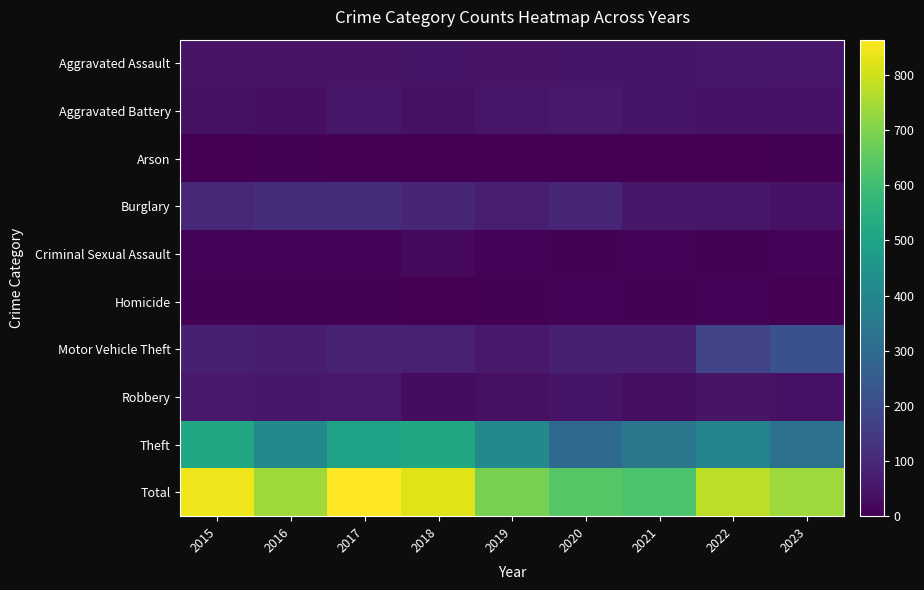

What is the maximum value shown in the chart?

864